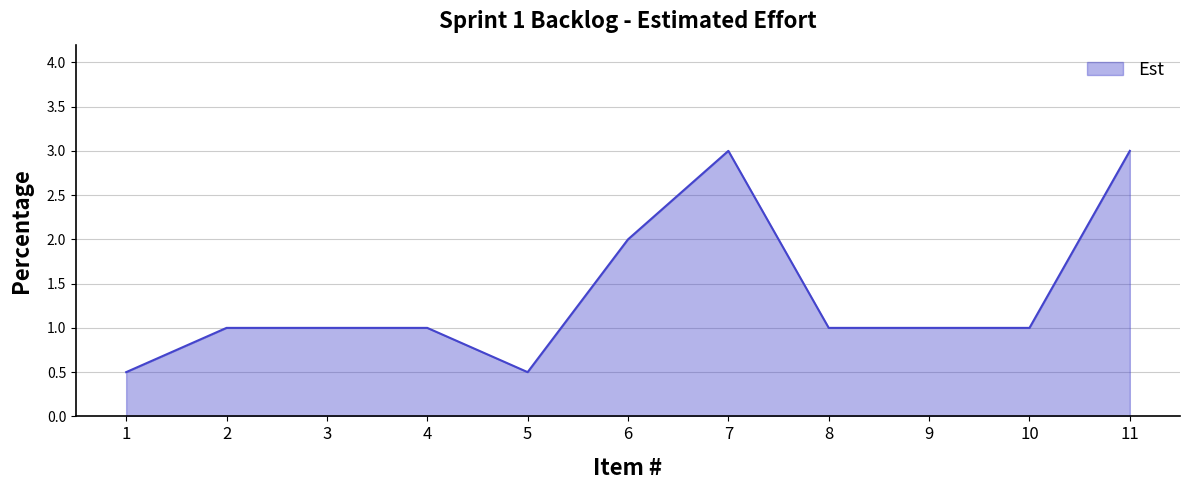

The value at 10 is 1.0. True or false?

True